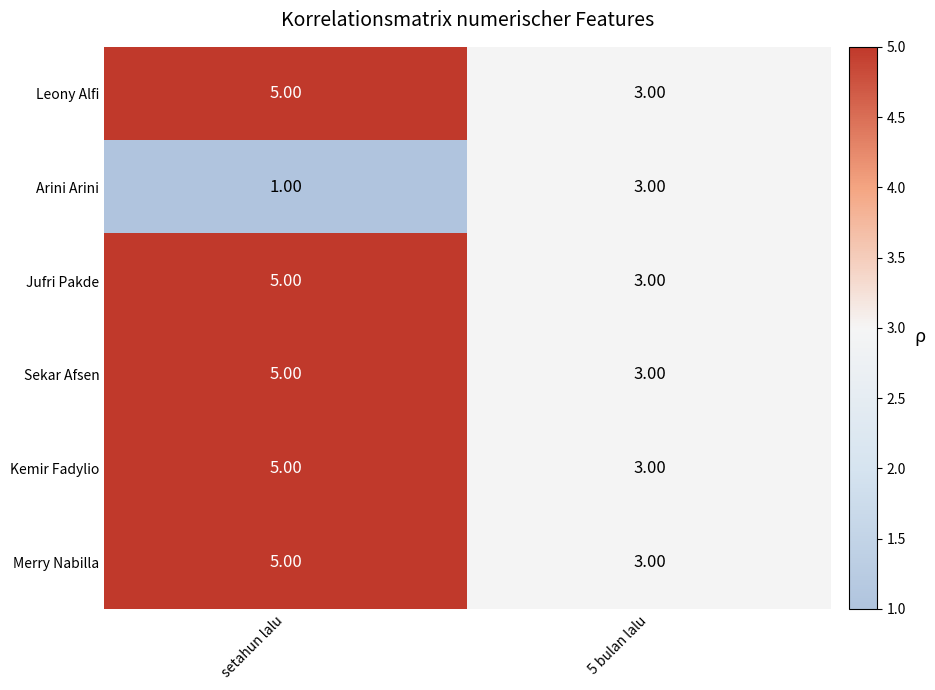

Rank the categories by Arini Arini value from lowest to highest.

setahun lalu, 5 bulan lalu